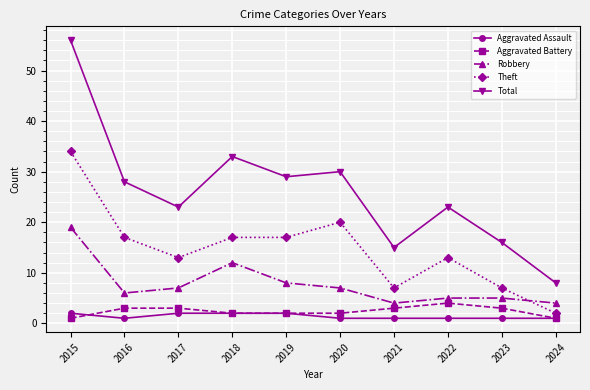

True or false: Aggravated Assault and Theft intersect in this chart.

False